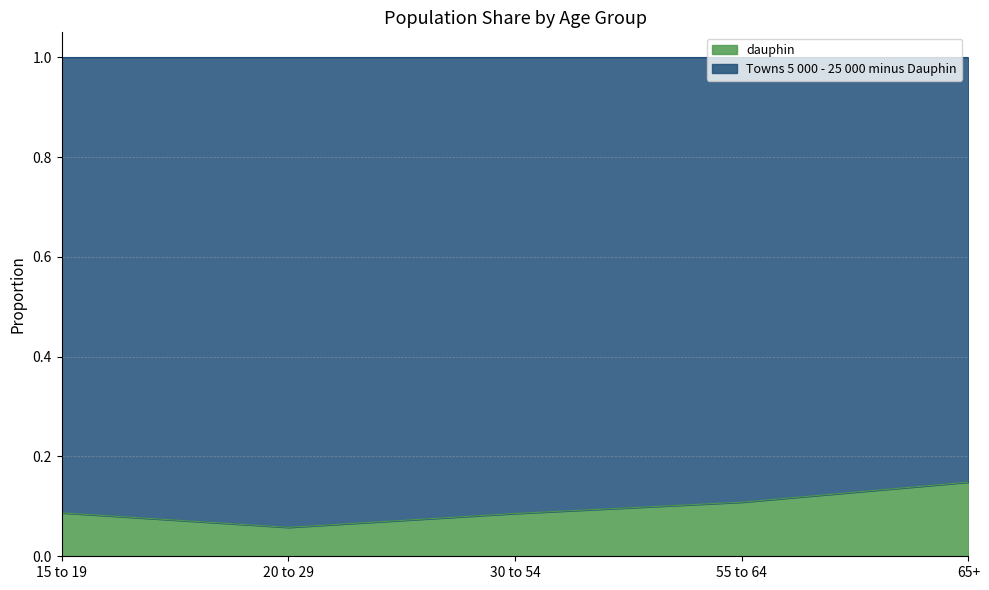

Which has a higher value, 30 to 54 or 65+?

65+